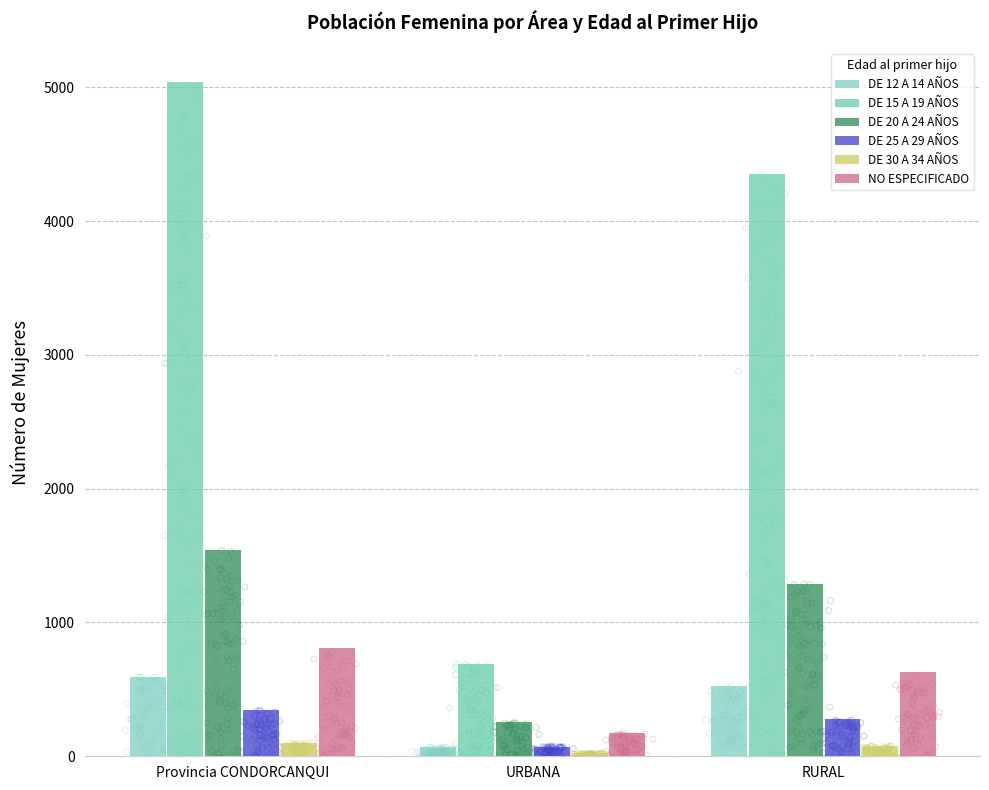

Is the value of DE 15 A 19 AÑOS at Provincia CONDORCANQUI greater than the value of DE 20 A 24 AÑOS at URBANA?

Yes